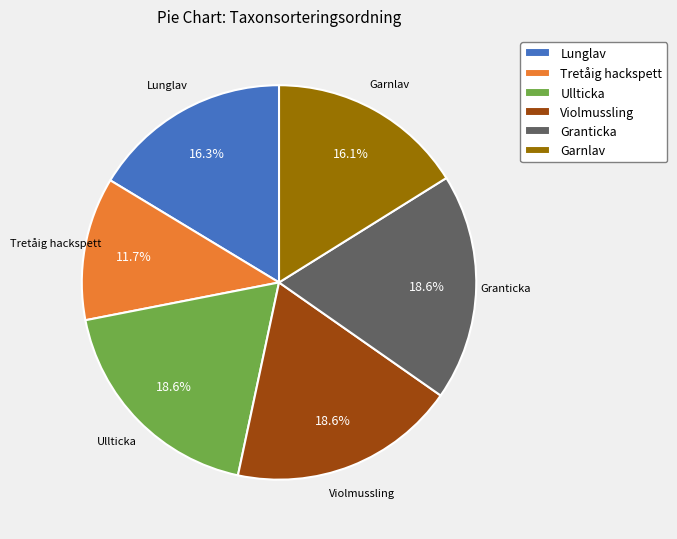

How many segments does this pie chart have?

6